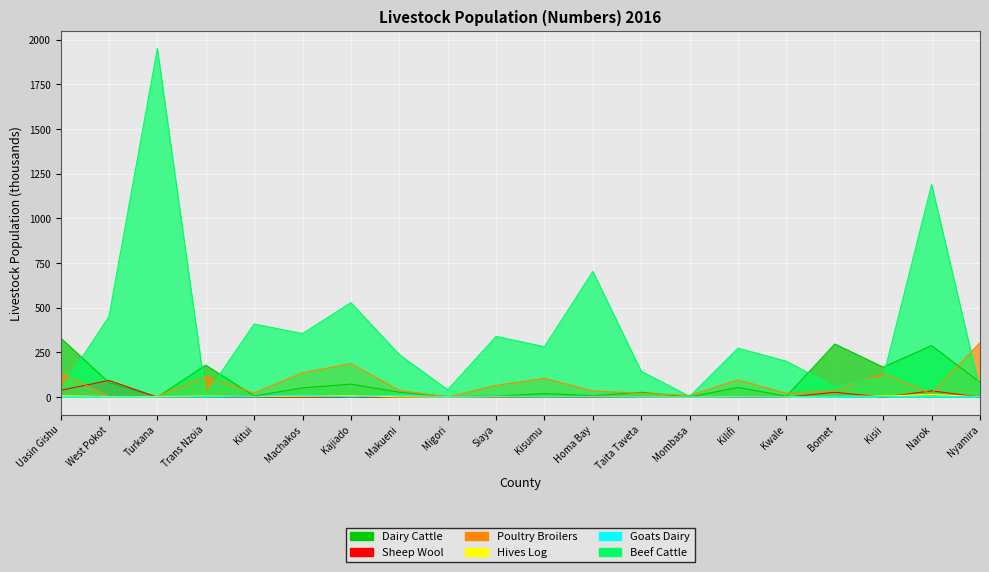

How many lines are shown in the chart?

6